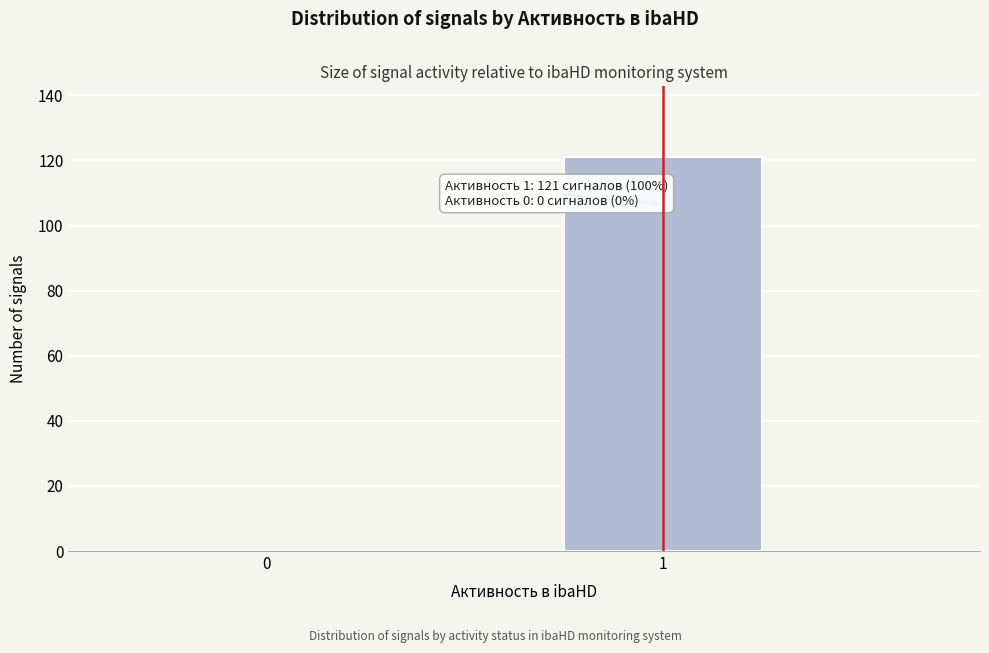

Reading left to right, what are all the values shown in this chart?

0=0	1=121